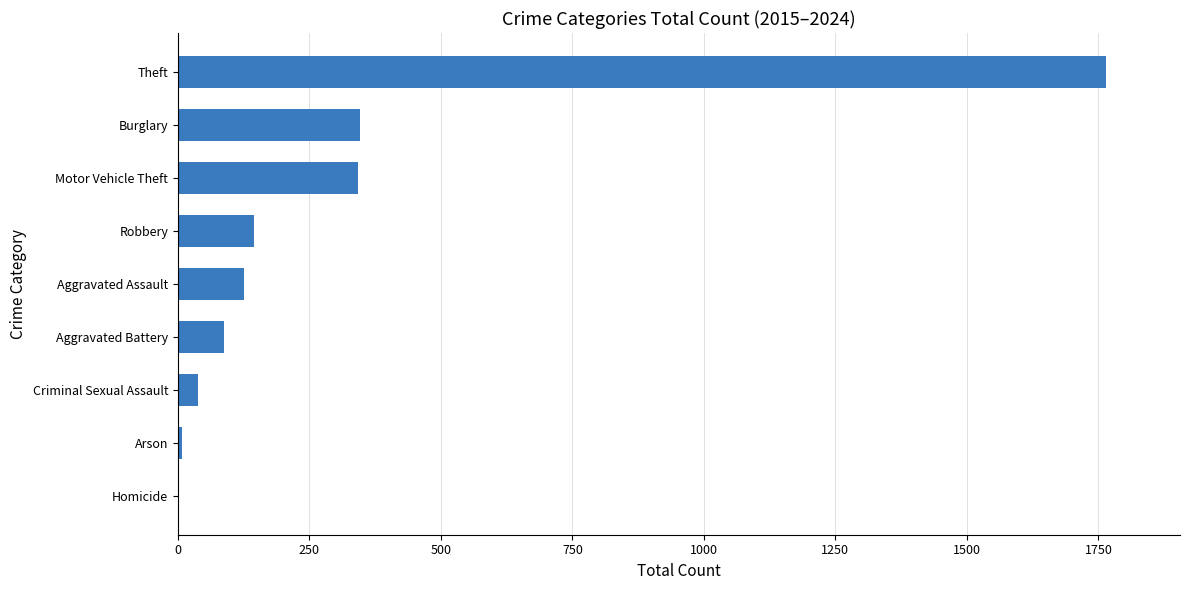

What is the sum of all values?

2861